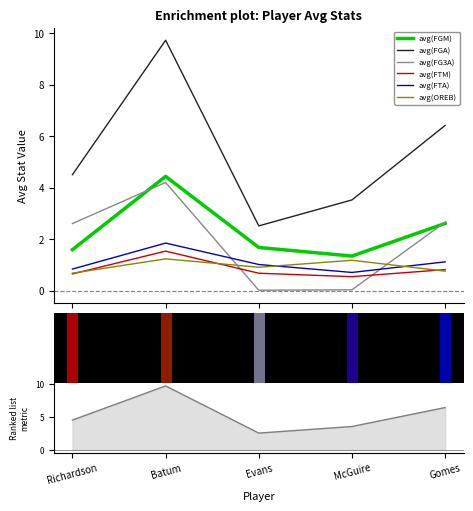

Rank the series at Batum from highest to lowest value.

avg(FGA), avg(FGM), avg(FG3A), avg(FTA), avg(FTM), avg(OREB)